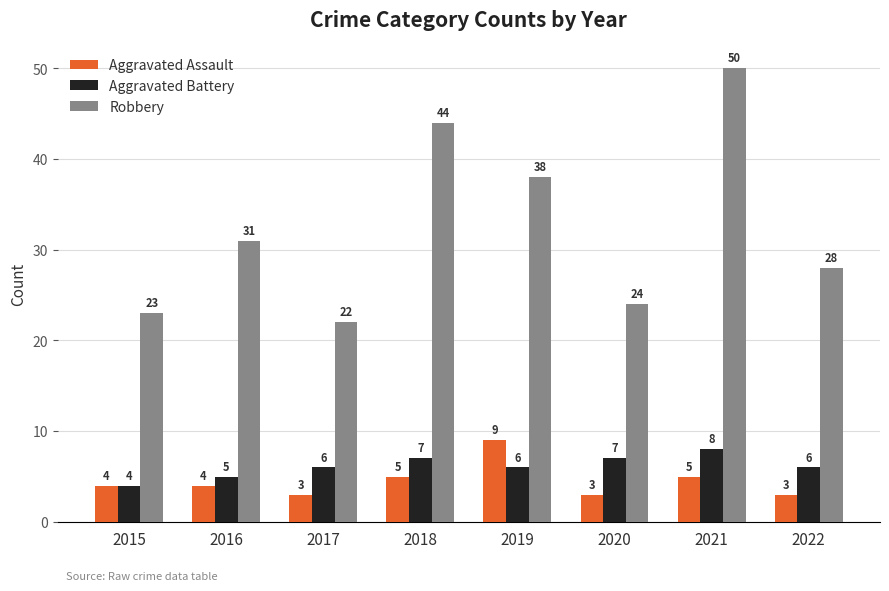

List the series in order of their peak value, lowest first.

Aggravated Battery, Aggravated Assault, Robbery